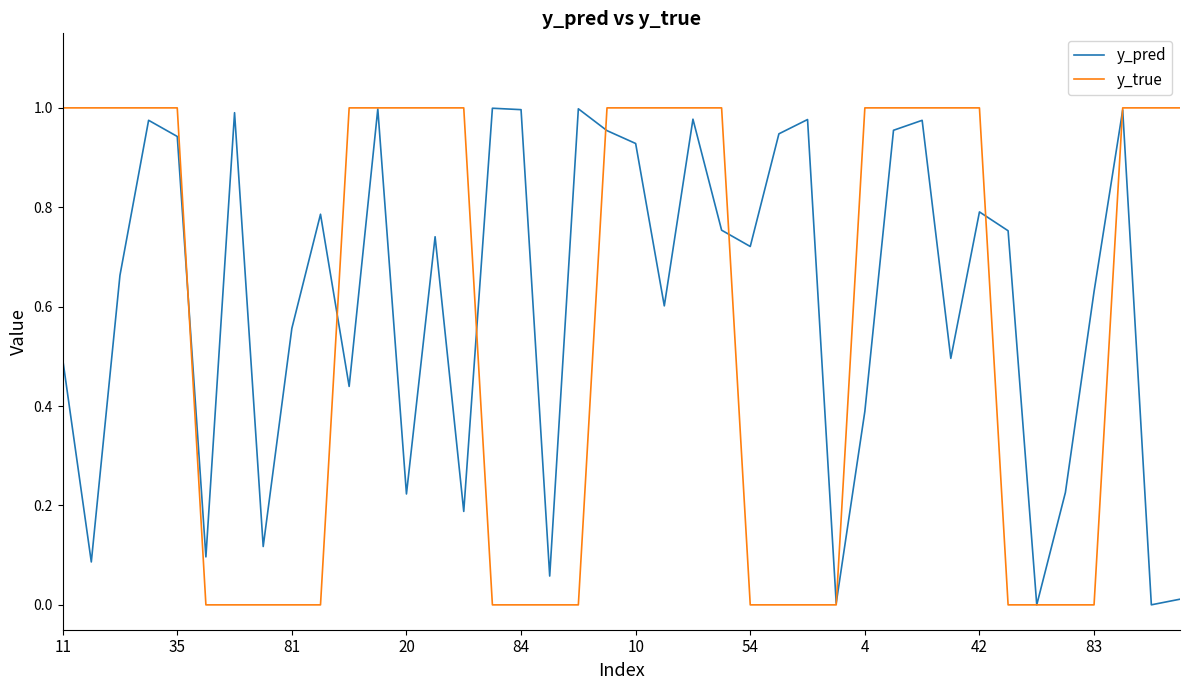

Which series has the largest range (max minus min)?

y_true